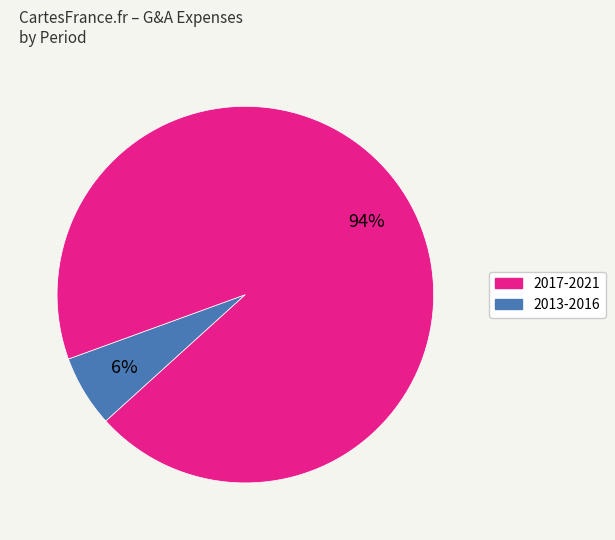

To the nearest percent, what is the average slice percentage?

50%